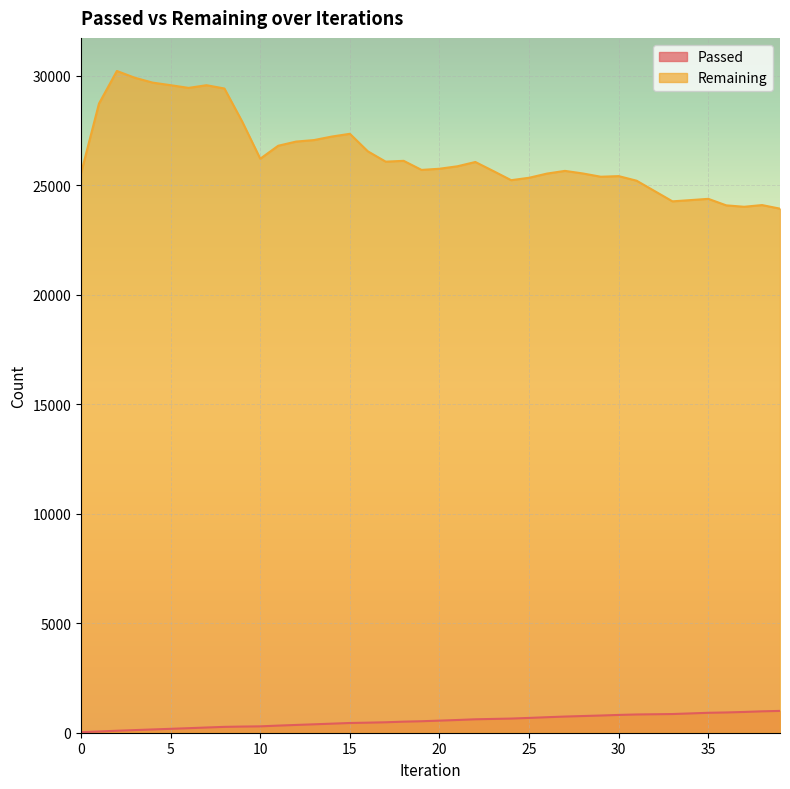

What is the value of the Remaining point at the 27th from the left?

25527